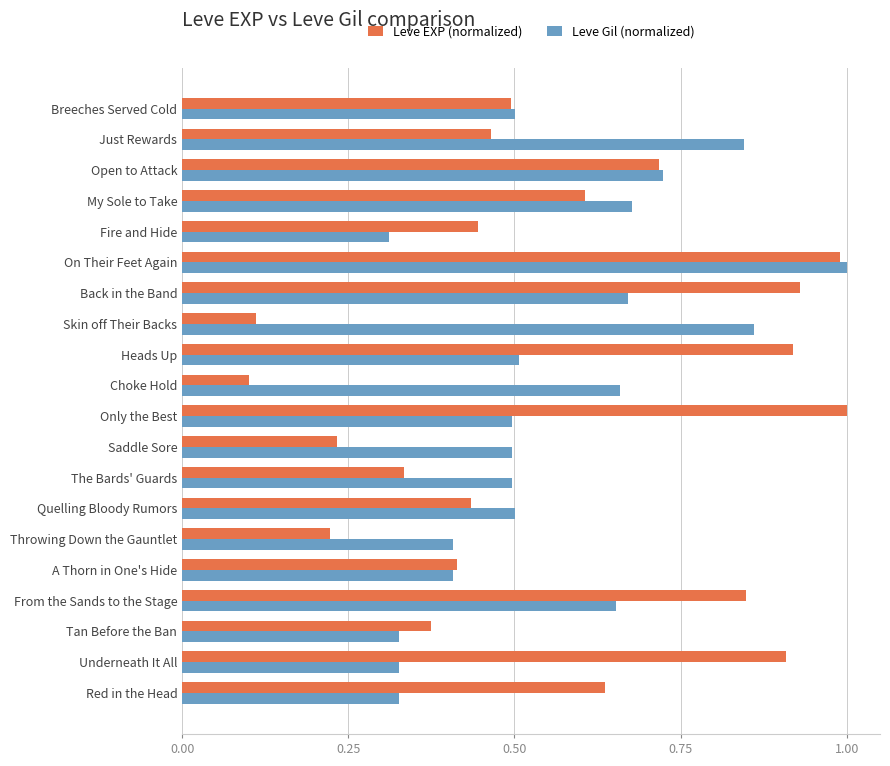

What is the maximum value shown in the chart?

1.0